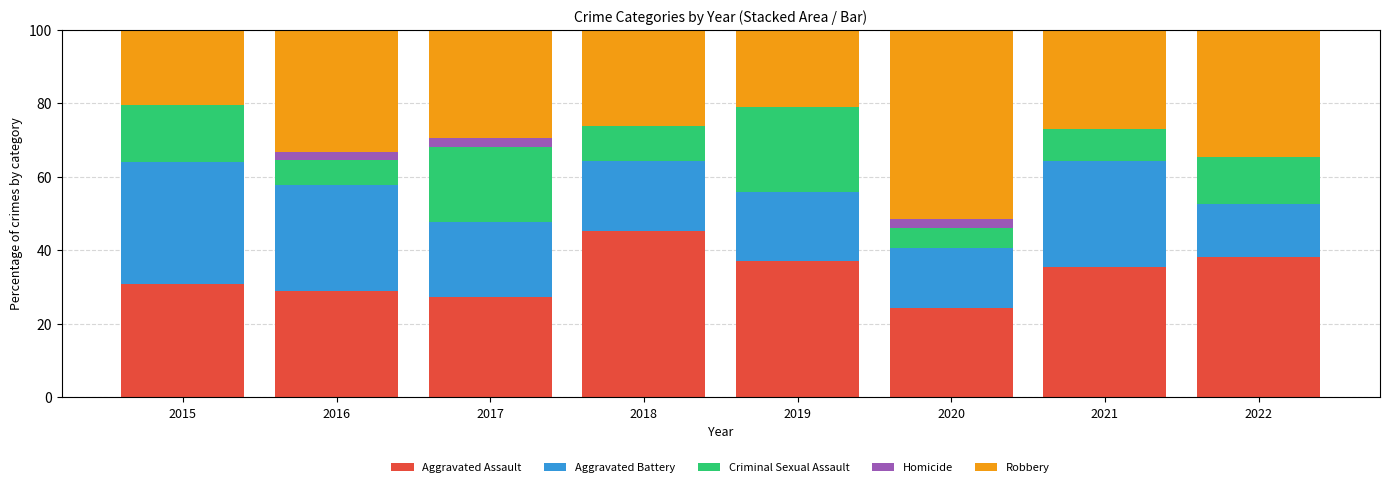

Are the bars horizontal?

No